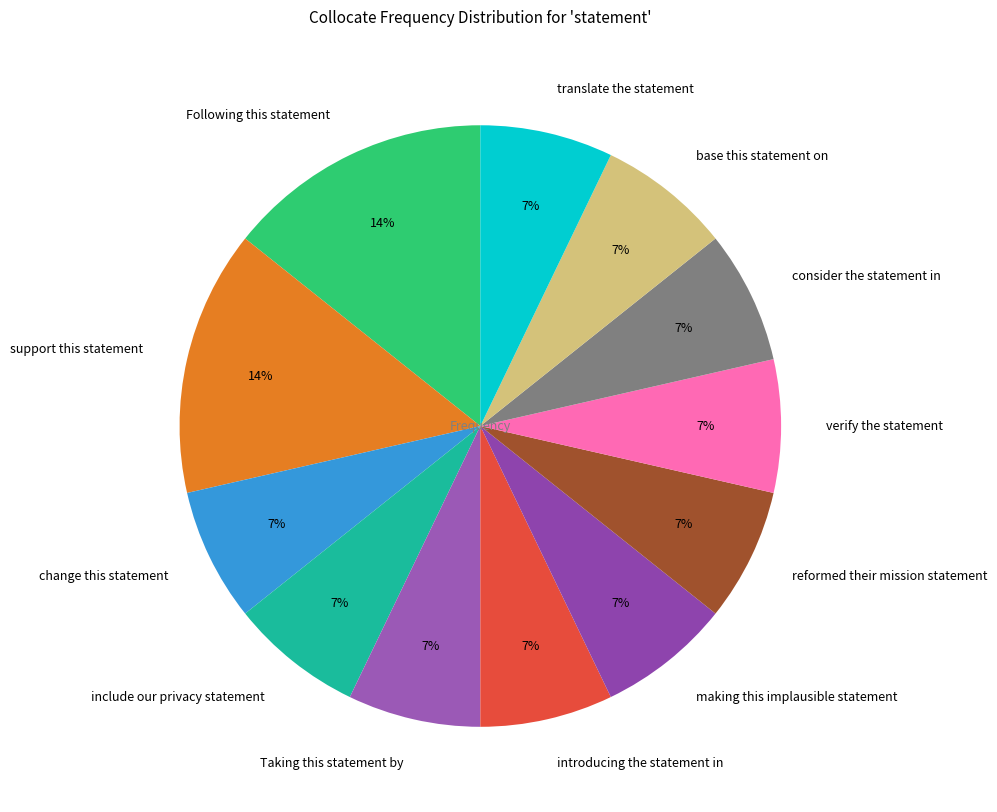

Combined, do Taking this statement by and support this statement account for over 50%?

No